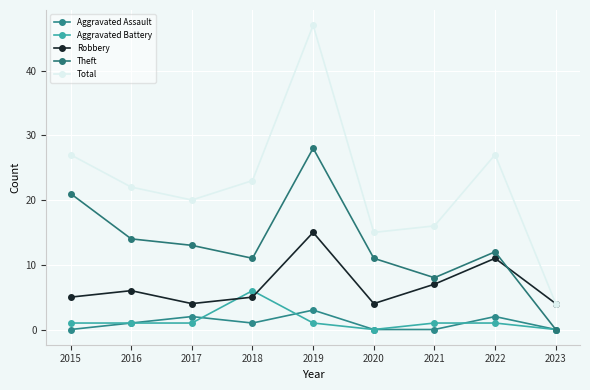

The Total series shows 16 at 2021. True or false?

True